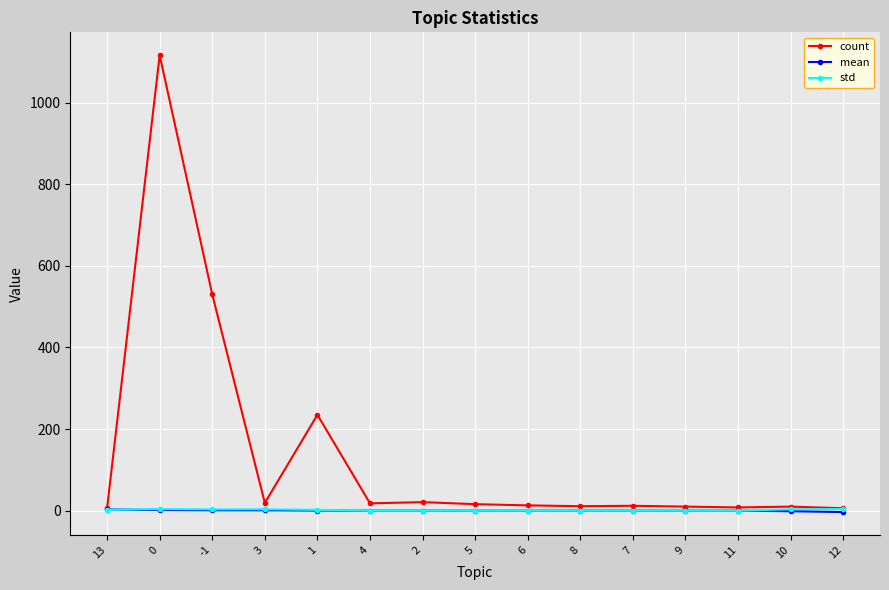

Is it true that mean equals 0.0 at 8?

True